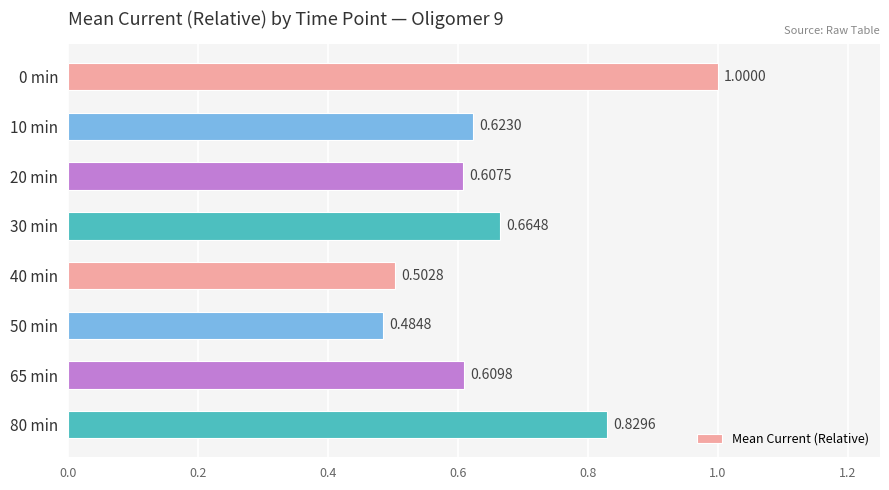

What is the change in value from 50 min to 80 min?

+0.3